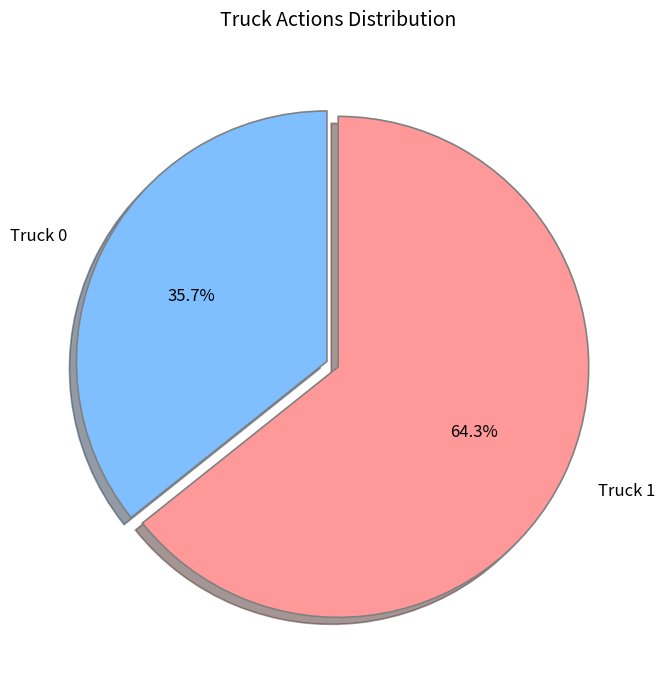

To the nearest percent, what portion does Truck 1 represent?

64%